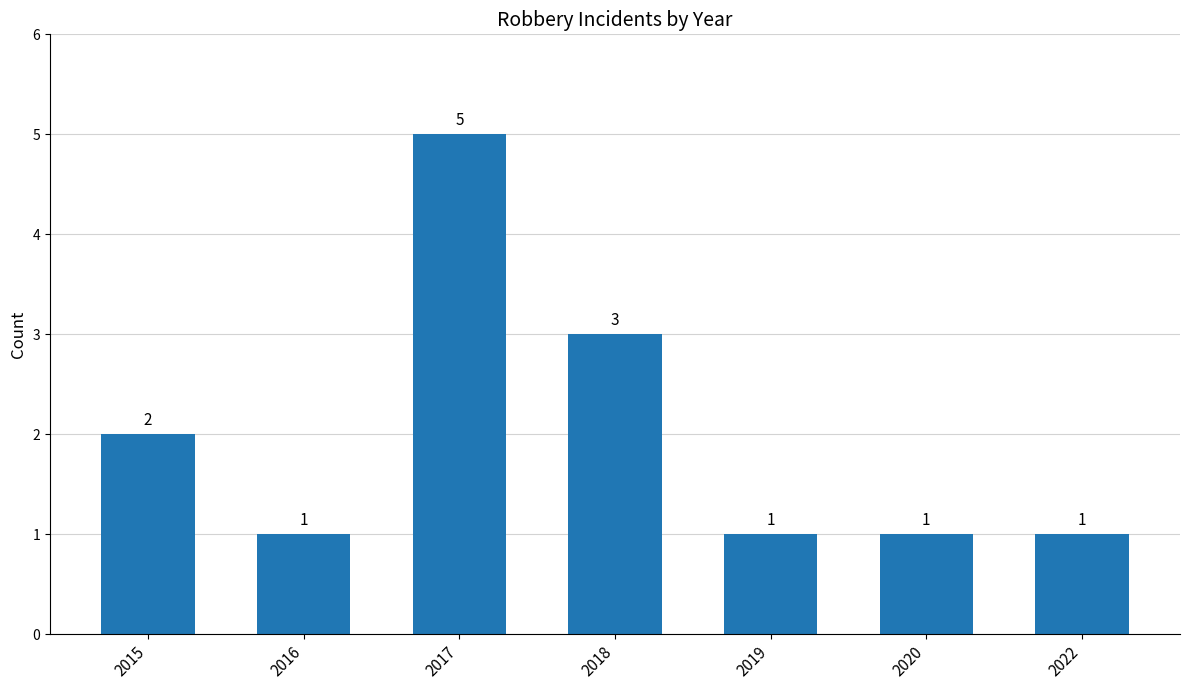

Approximately how many times larger is the value at 2017 compared to 2016?

5.0